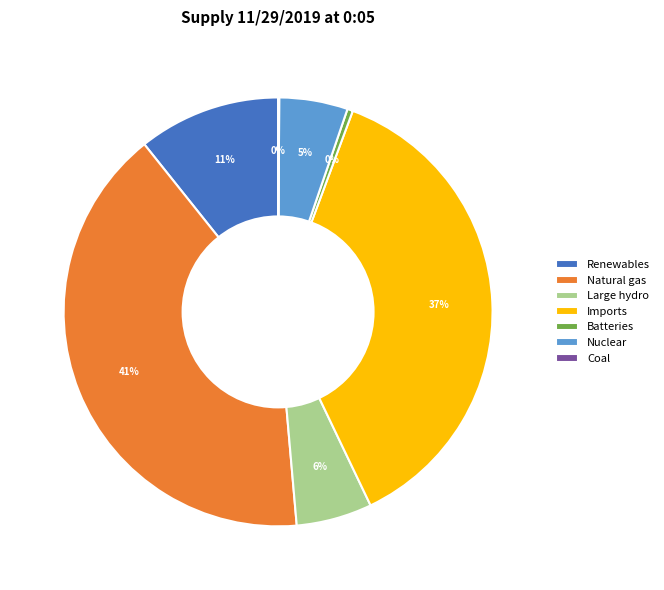

Which category has the biggest portion of the pie?

Natural gas